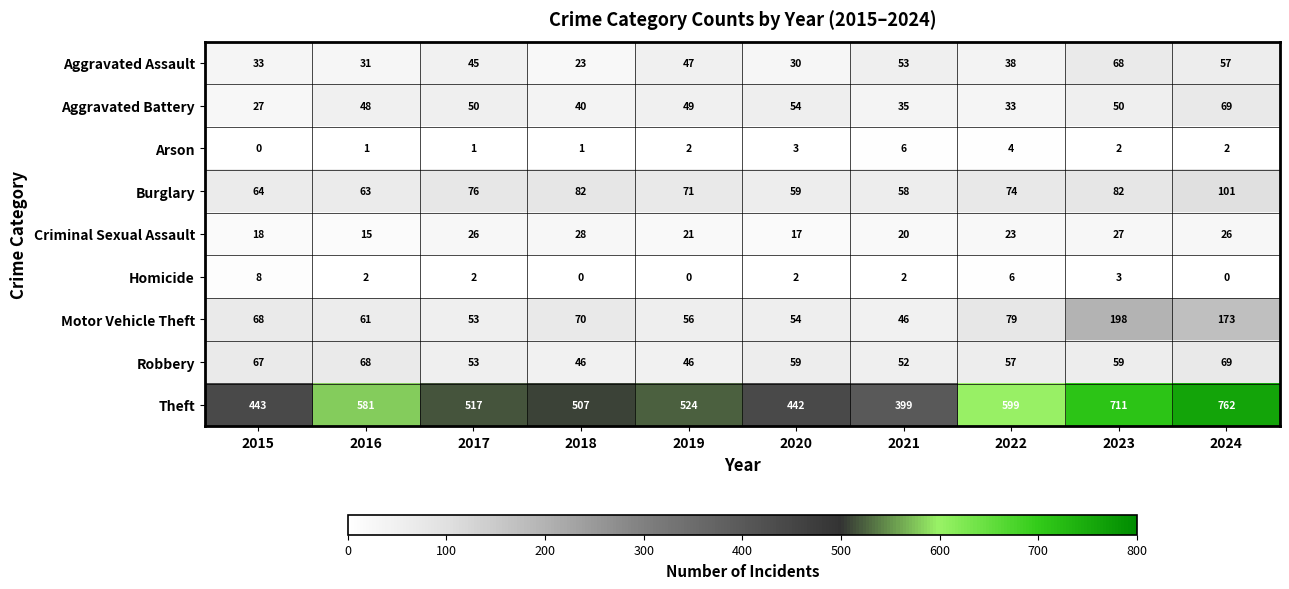

At how many categories does at least one series exceed 565?

4